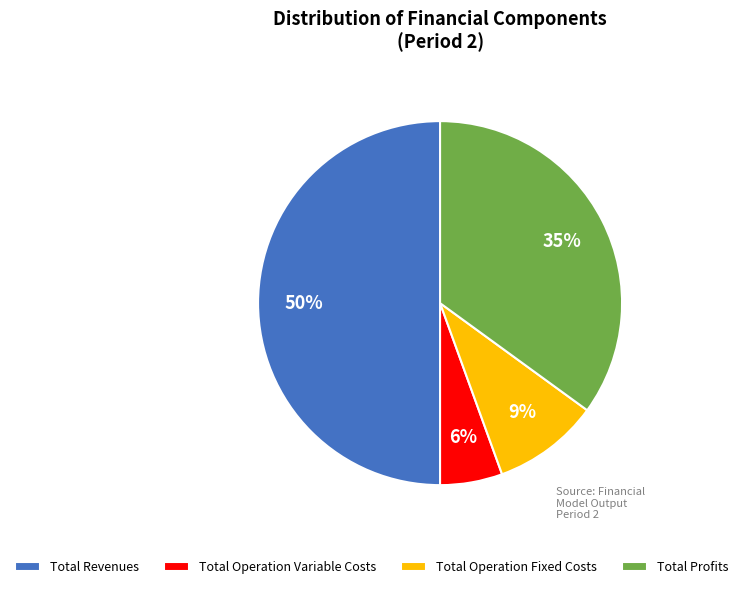

Approximately how many times larger is the value at Total Operation Variable Costs compared to Total Profits?

0.2